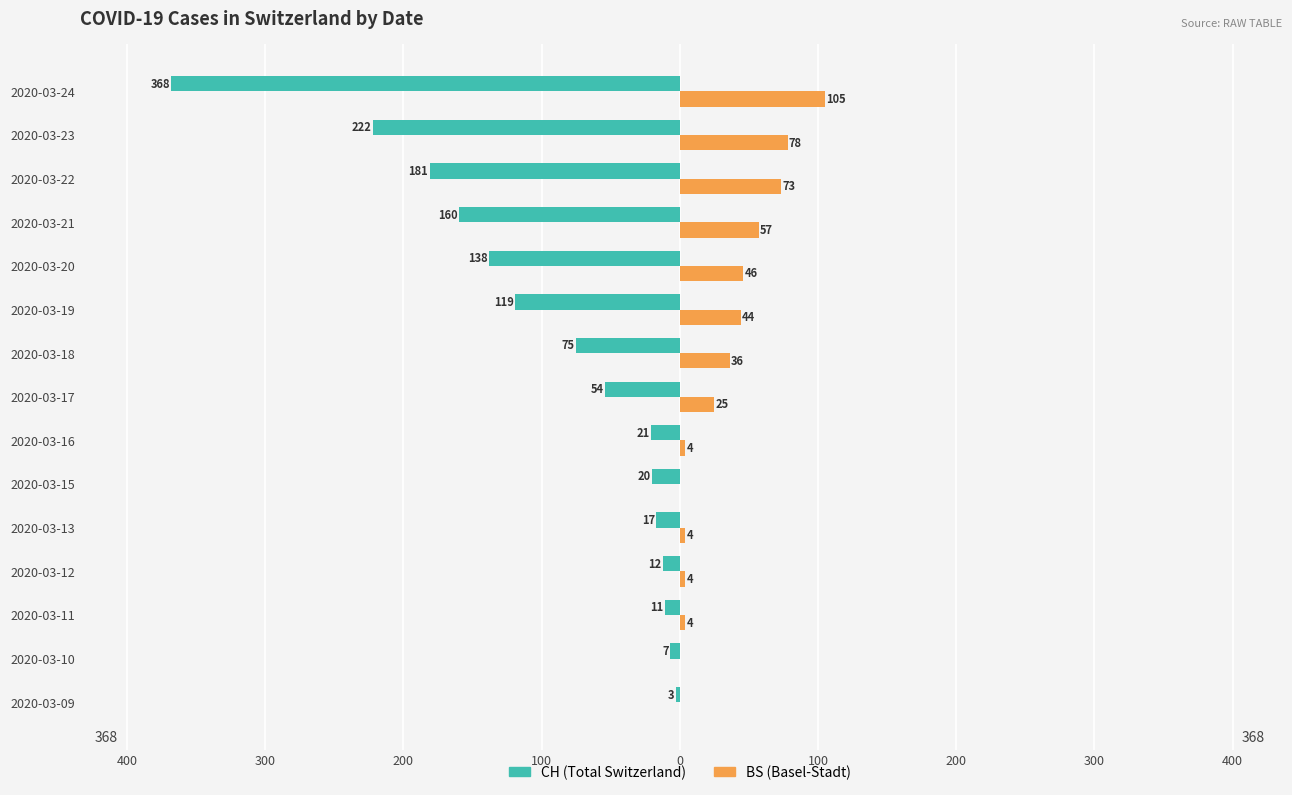

How many bars are there in total?

30